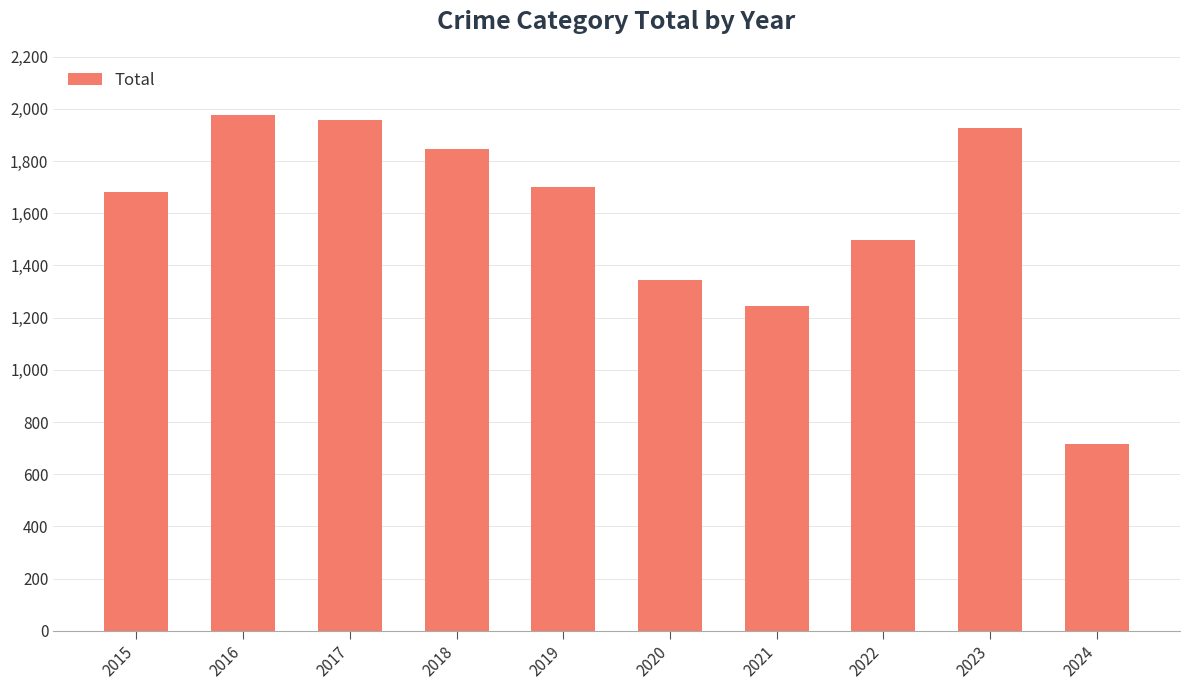

Approximately how many times larger is the value at 2020 compared to 2019?

0.8